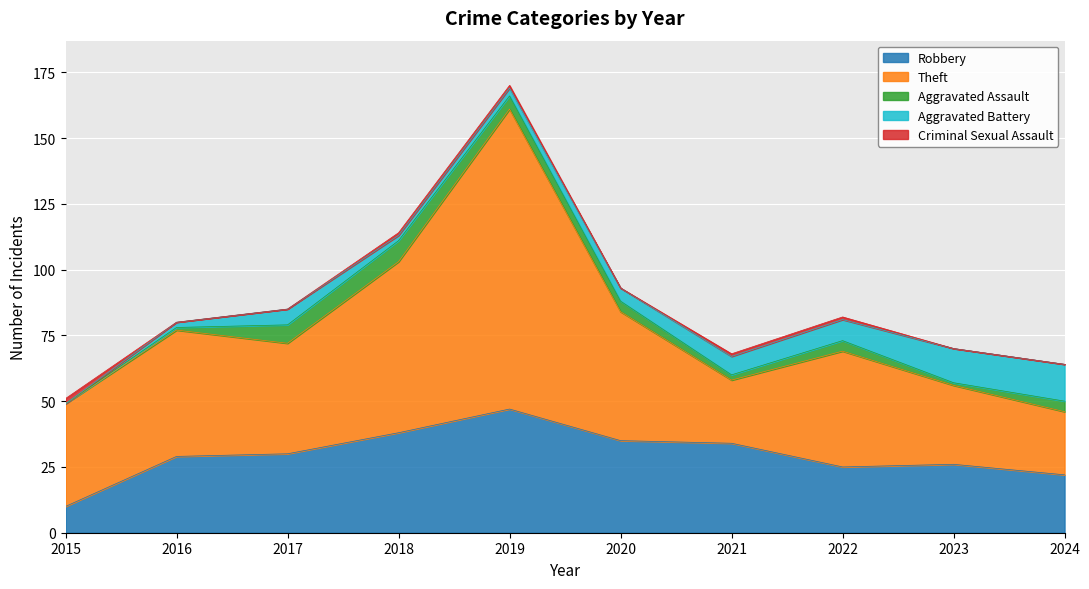

In Robbery, how many points are lower than both neighbors (excluding endpoints)?

1